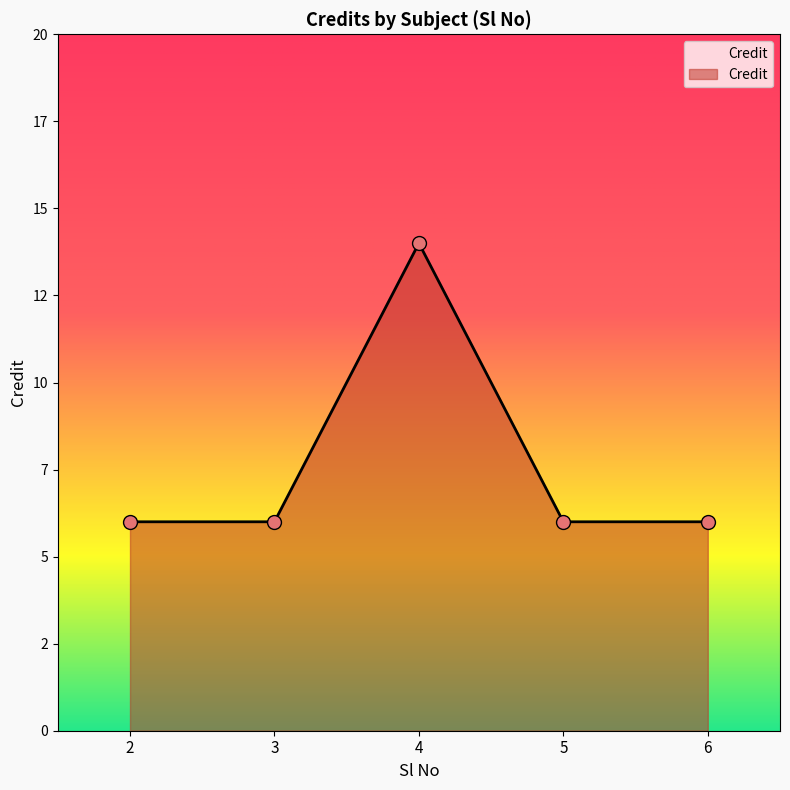

Between 4 and 6, which is larger?

4